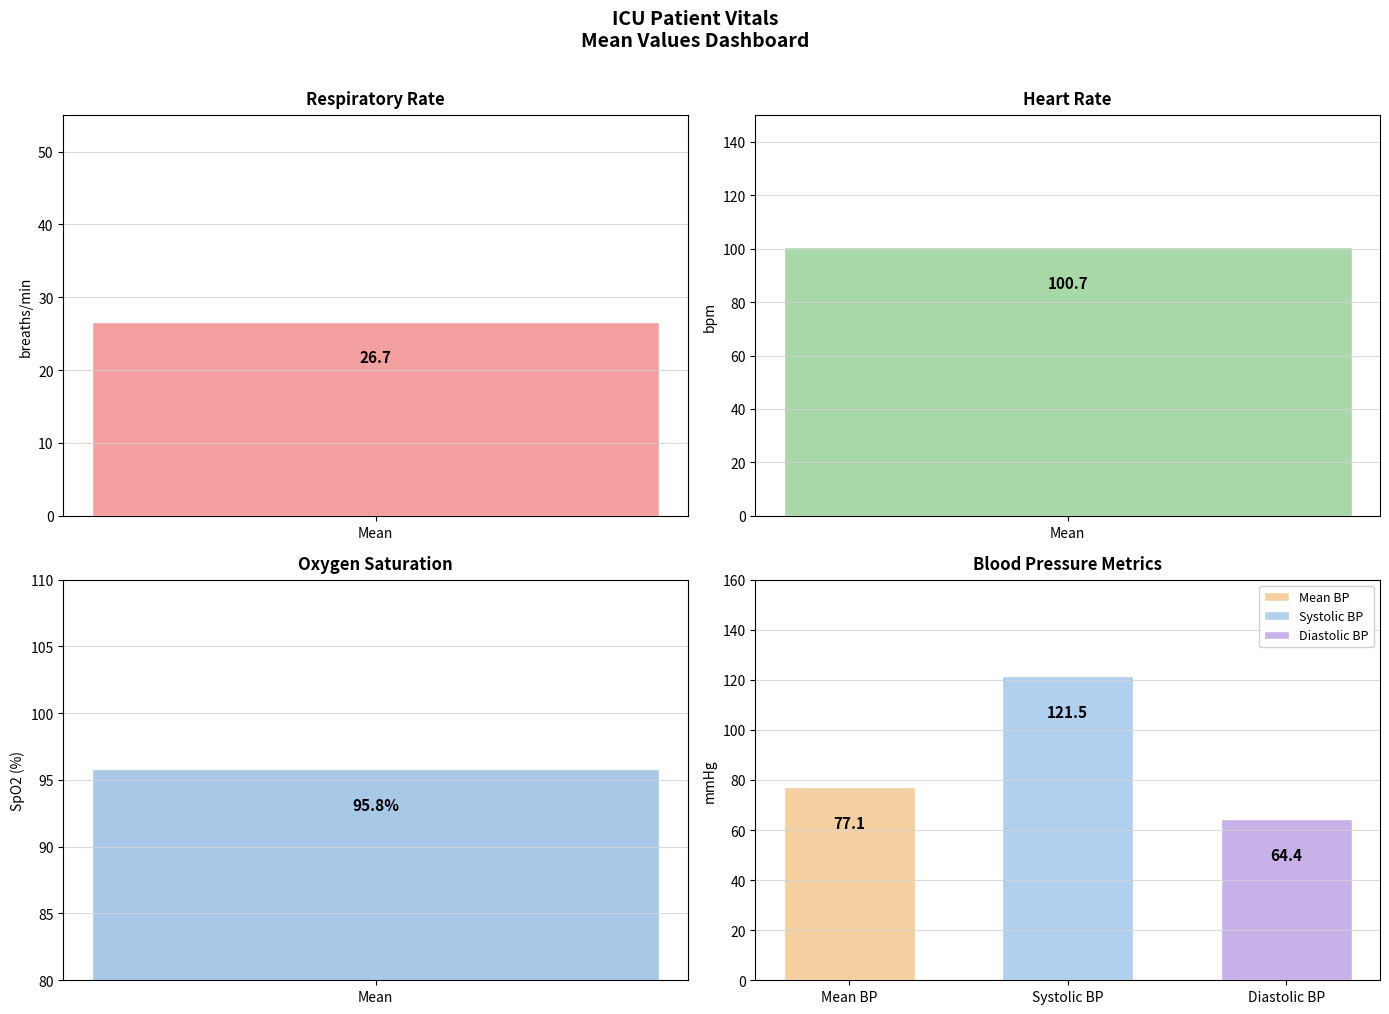

What is the approximate value of Mean BP at Systolic BP?

77.1